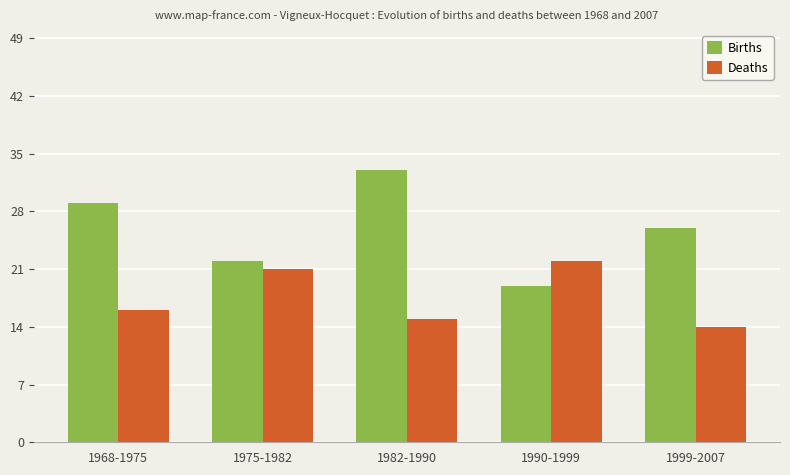

What are all the series names shown in the legend?

Births, Deaths